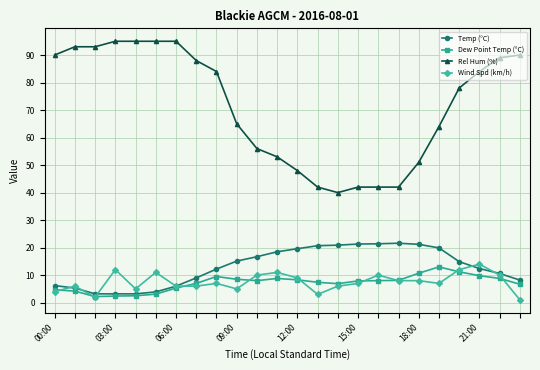

True or false: Temp (°C) and Rel Hum (%) intersect in this chart.

False